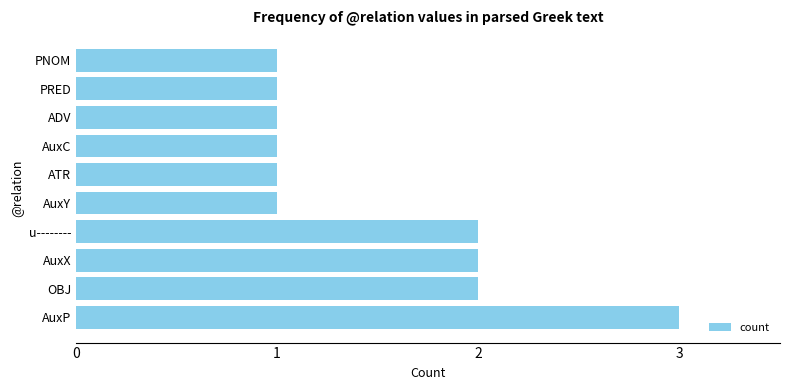

Which label corresponds to the largest value in the chart?

AuxP